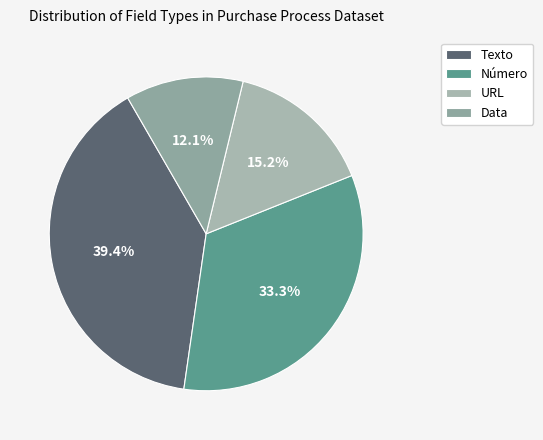

To the nearest percent, what percentage of the pie is Data?

12%